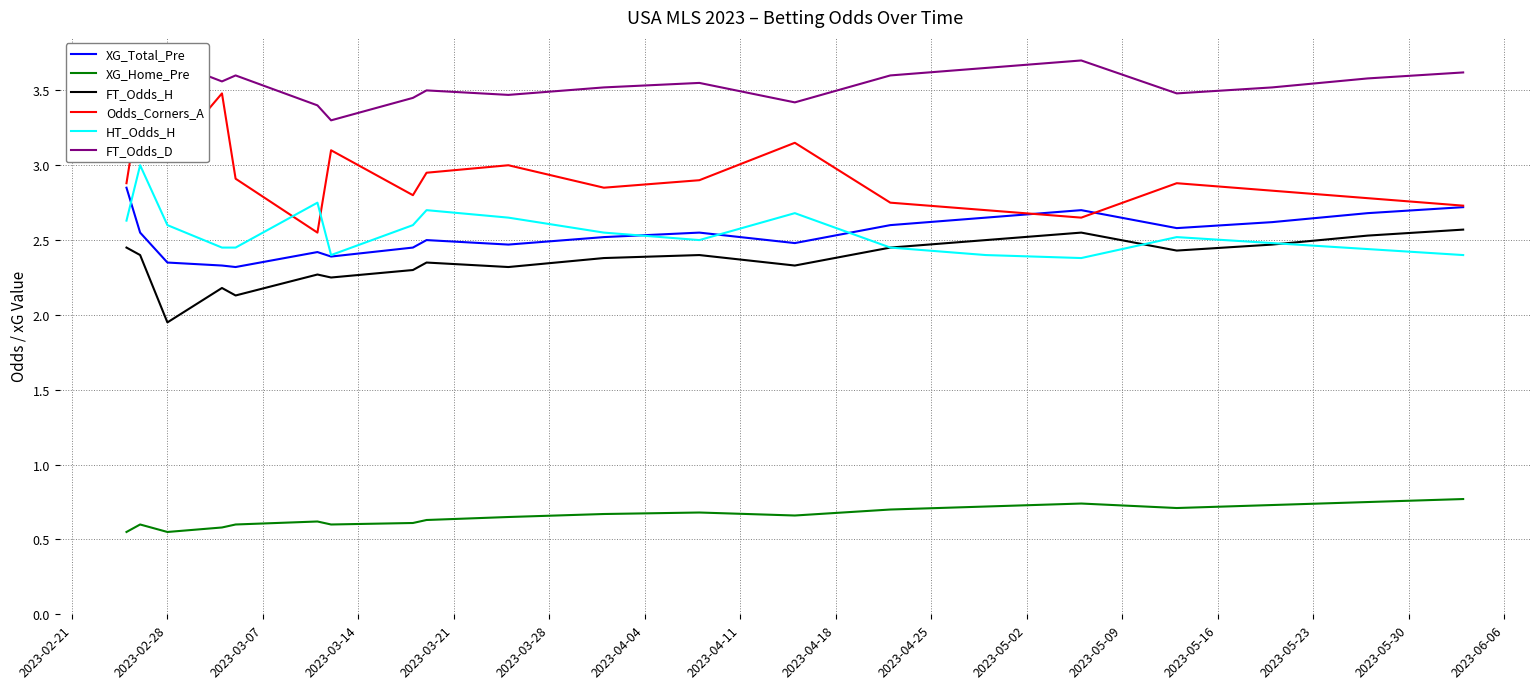

True or false: FT_Odds_D and FT_Odds_H cross at least once.

False